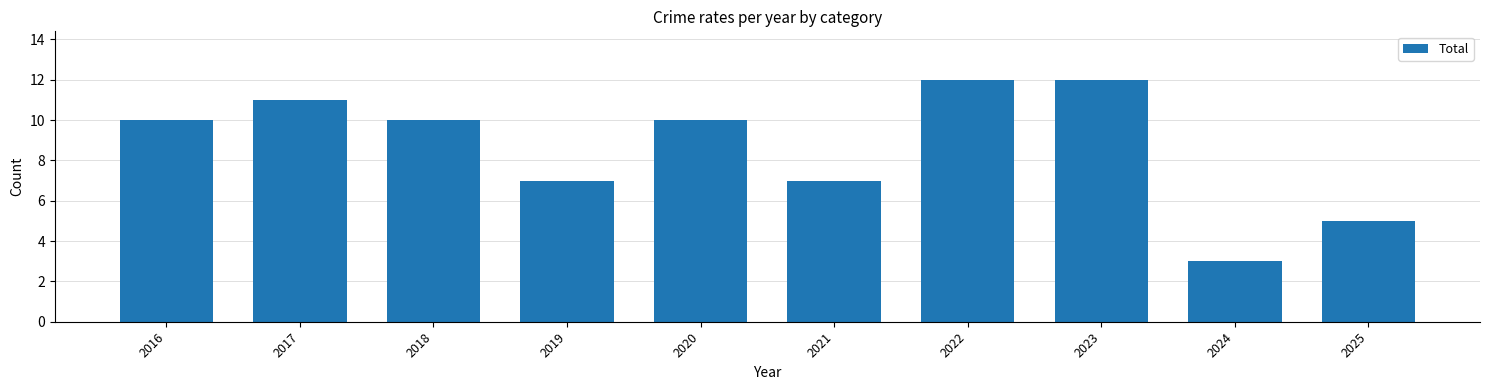

What is the value of the 8th bar from the left?

12